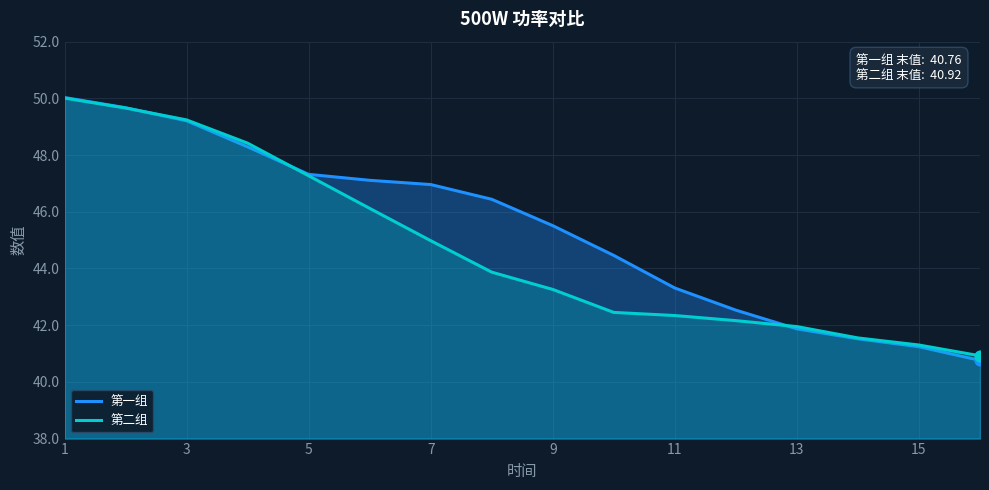

What is the total value across all series at 13?

83.8